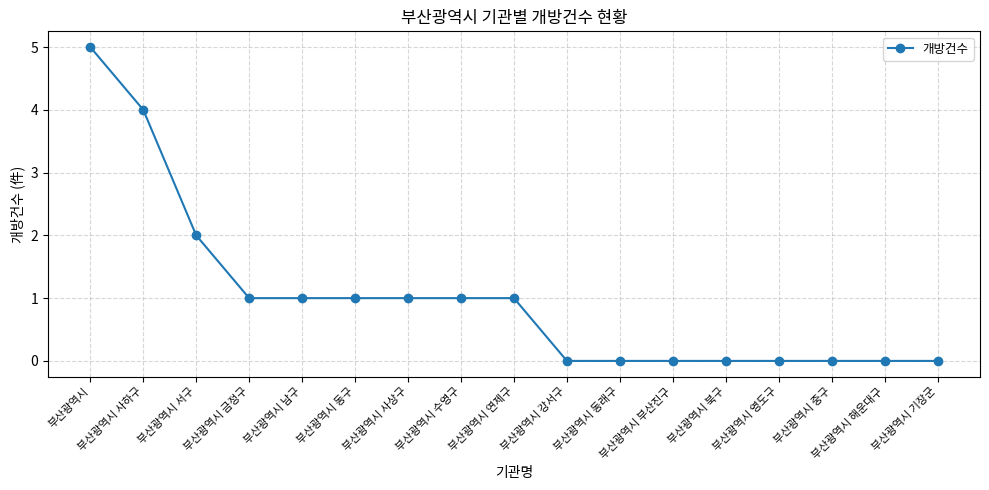

At which category does the chart reach its peak across all series?

부산광역시